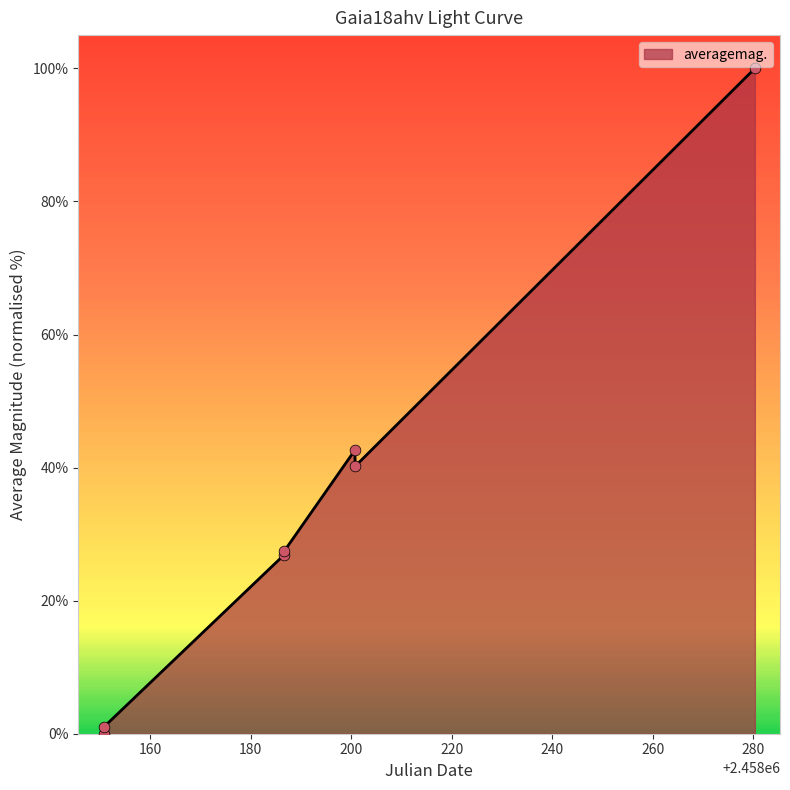

What is the greatest value displayed?

100.0